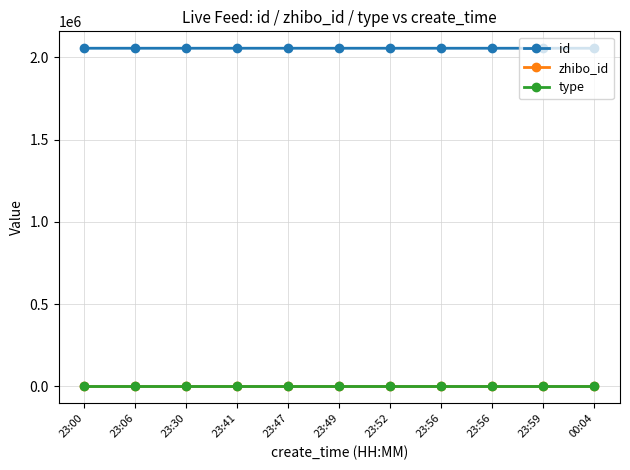

How many series are shown in this chart?

3